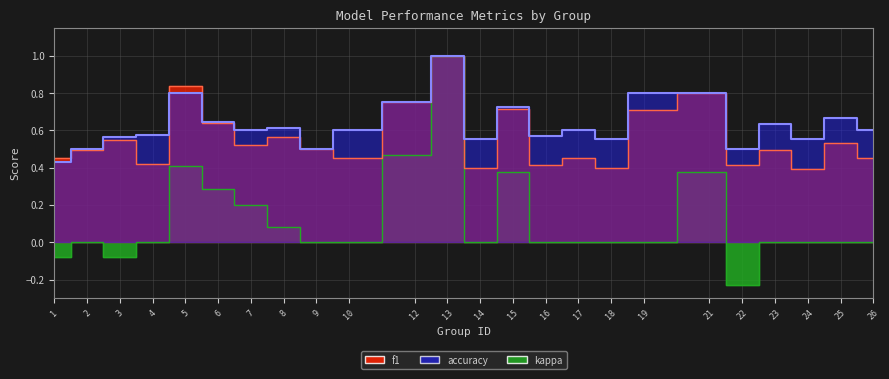

Rank the series at 16 from lowest to highest value.

kappa, f1, accuracy